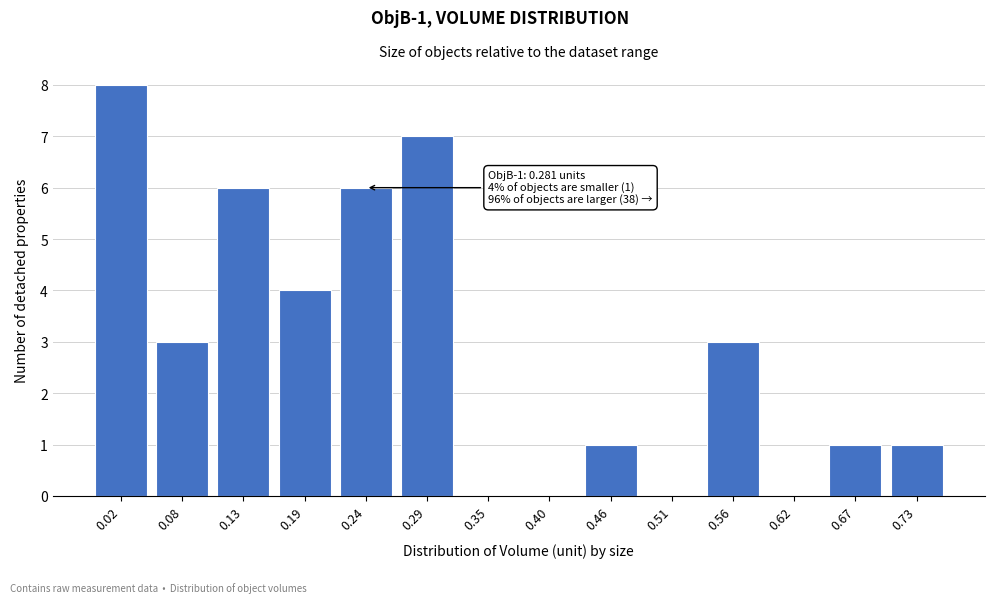

Reading left to right, list all the values displayed in this chart.

0.02=8	0.08=3	0.13=6	0.19=4	0.24=6	0.29=7	0.35=0	0.40=0	0.46=1	0.51=0	0.56=3	0.62=0	0.67=1	0.73=1